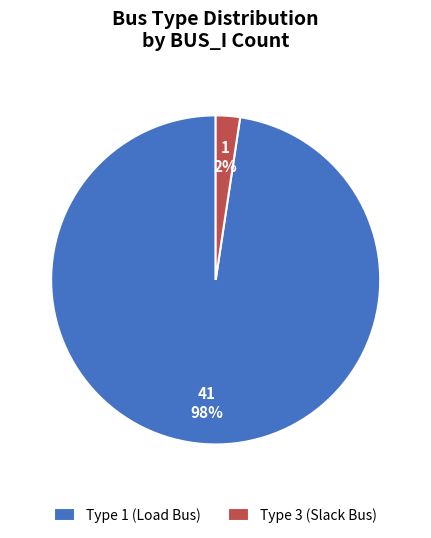

The Type 1 (Load Bus) slice represents 84% of the pie. True or false?

False